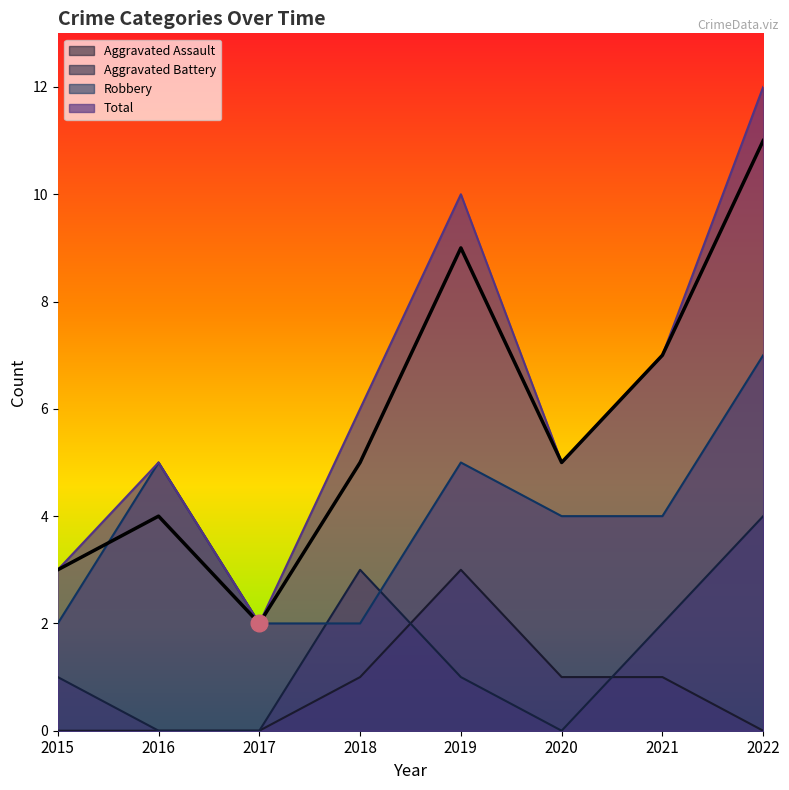

The Total series shows 1 at 2016. True or false?

False